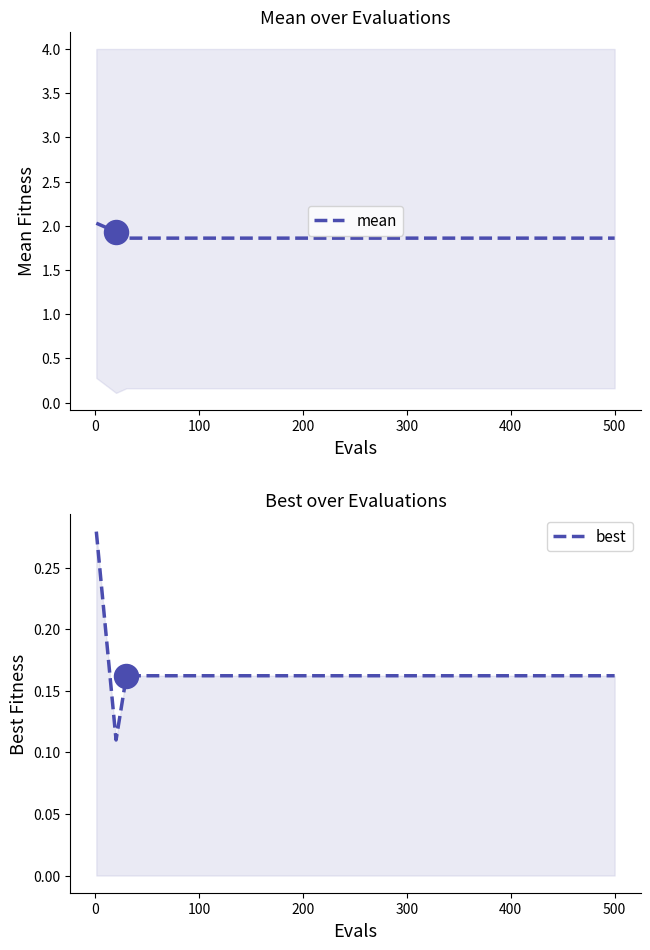

Which series has the largest total across all categories?

mean